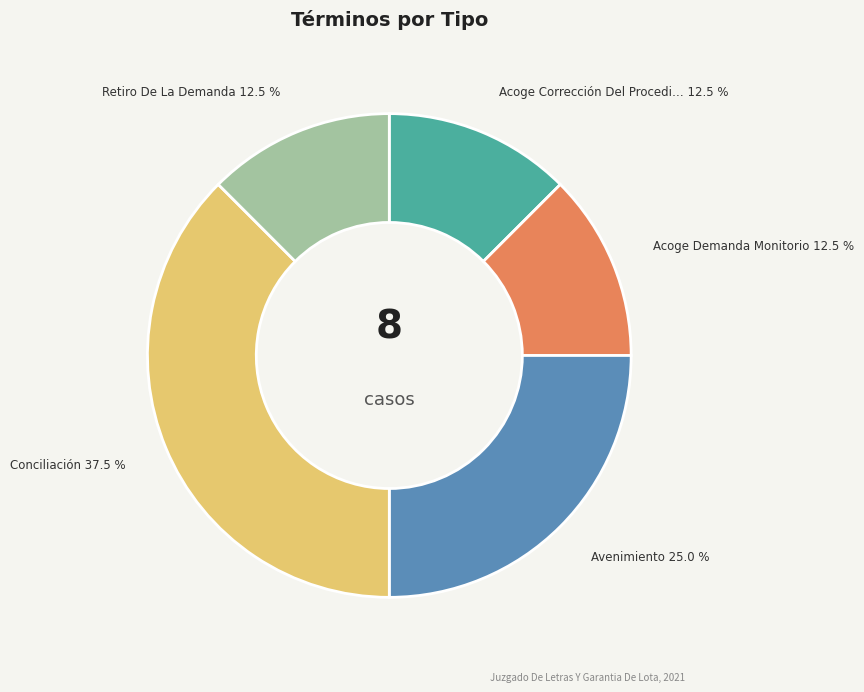

Is there any slice that represents more than half of the pie?

No